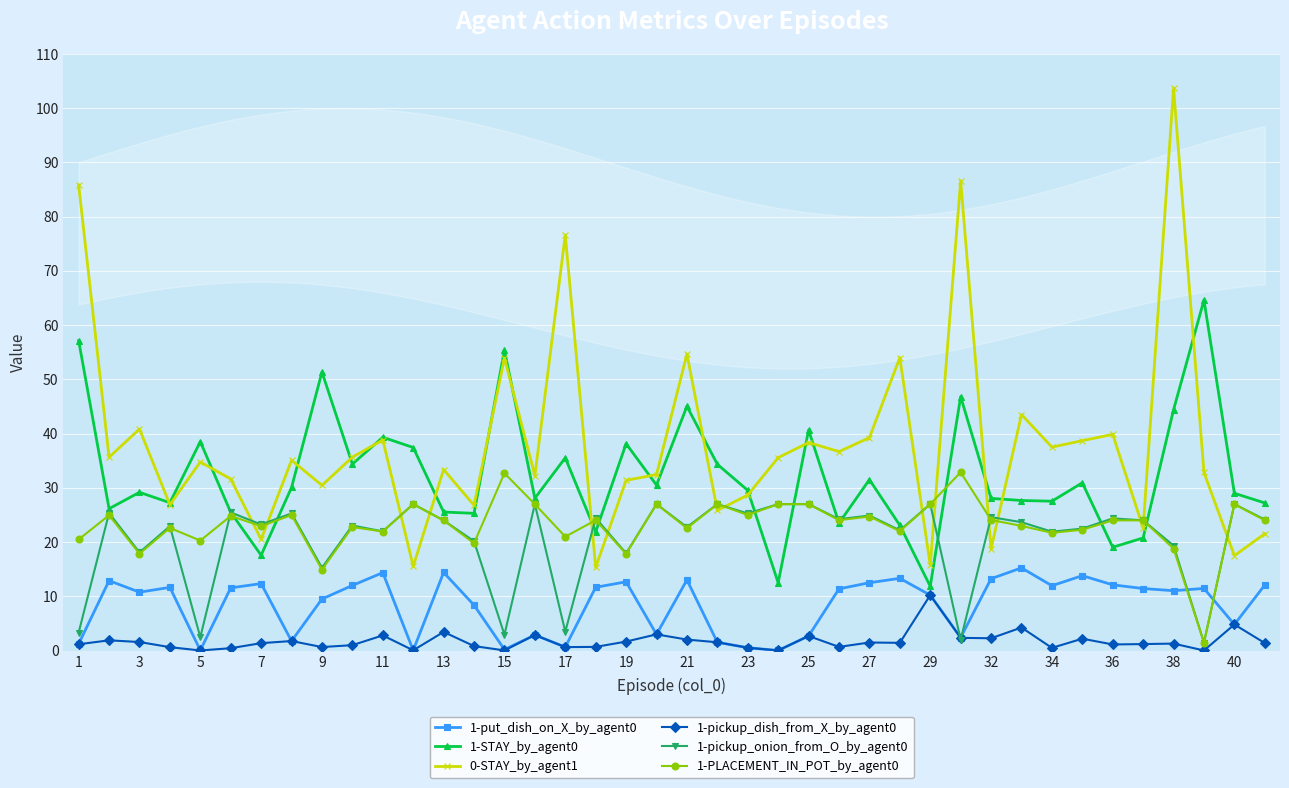

True or false: 1-PLACEMENT_IN_POT_by_agent0 has more than 0 interior local peaks.

True